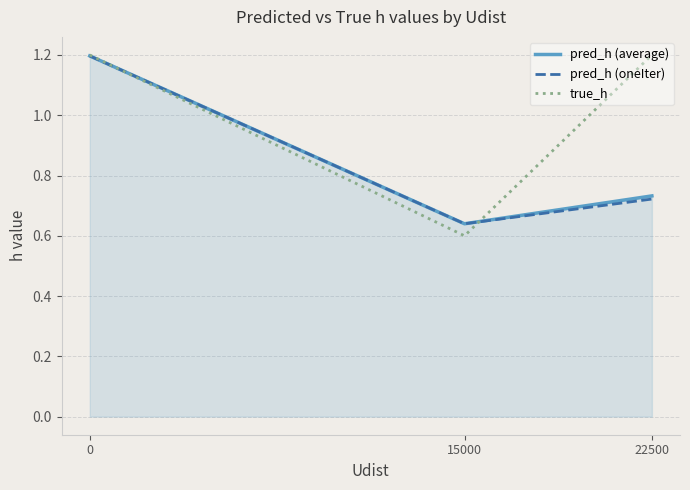

What is the greatest value displayed?

1.2